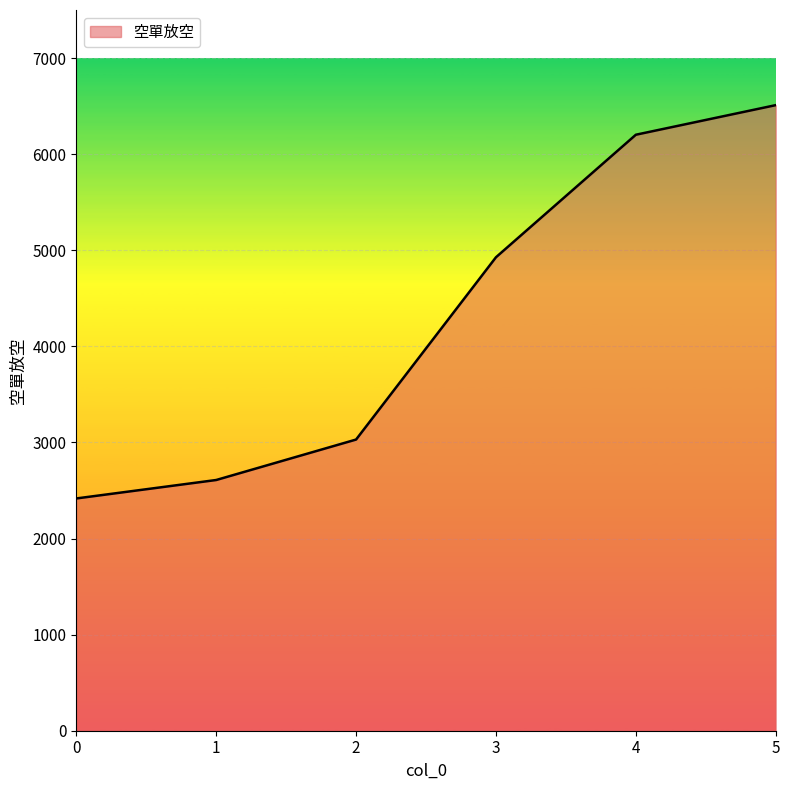

What is the ratio of the value at 0 to the value at 2?

0.8